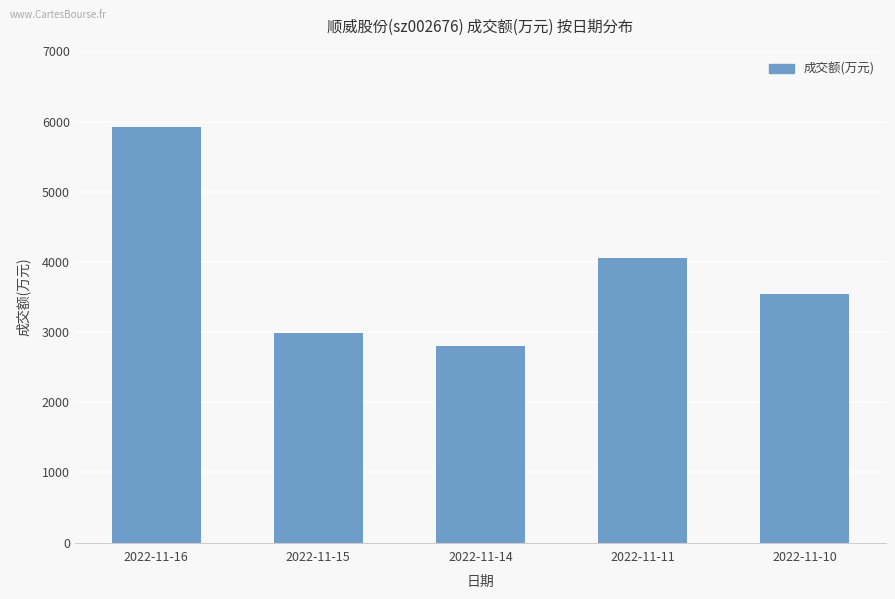

What value does the data have at 2022-11-15, to the nearest 10?

2990